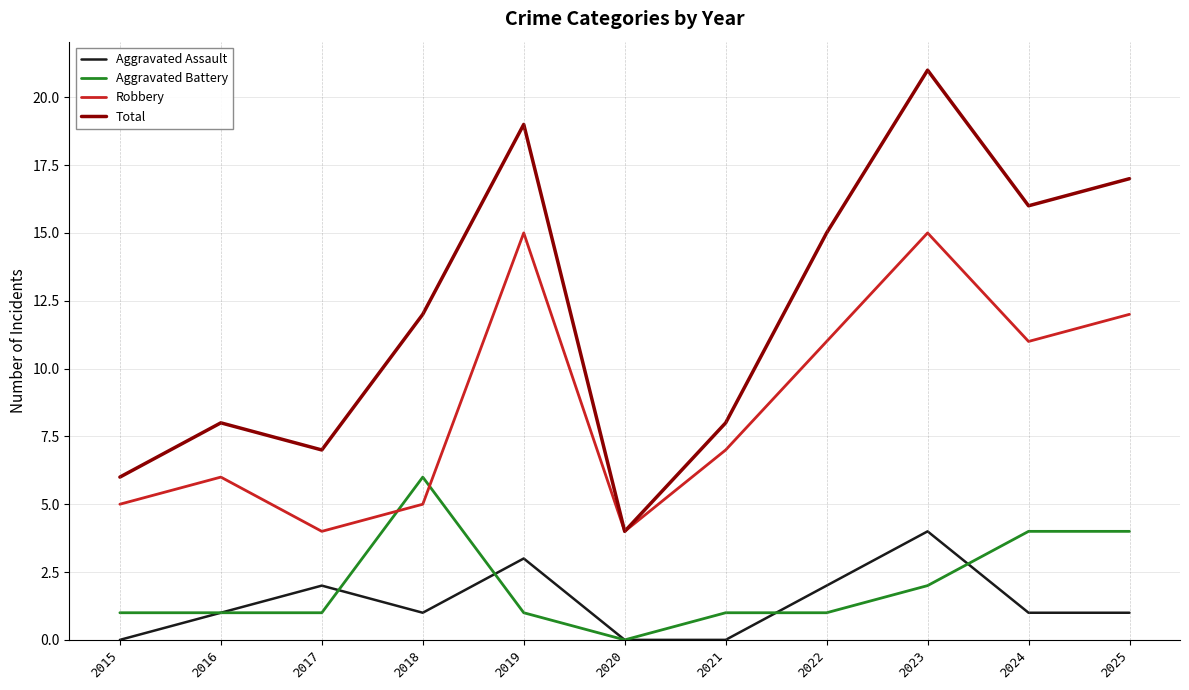

Rank the series at 2025 from highest to lowest value.

Total, Robbery, Aggravated Battery, Aggravated Assault